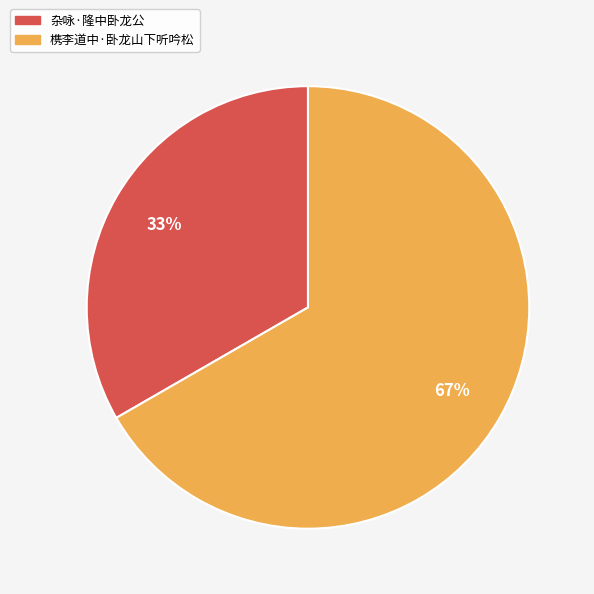

Combined, do 槜李道中·卧龙山下听吟松 and 杂咏·隆中卧龙公 account for over 50%?

Yes